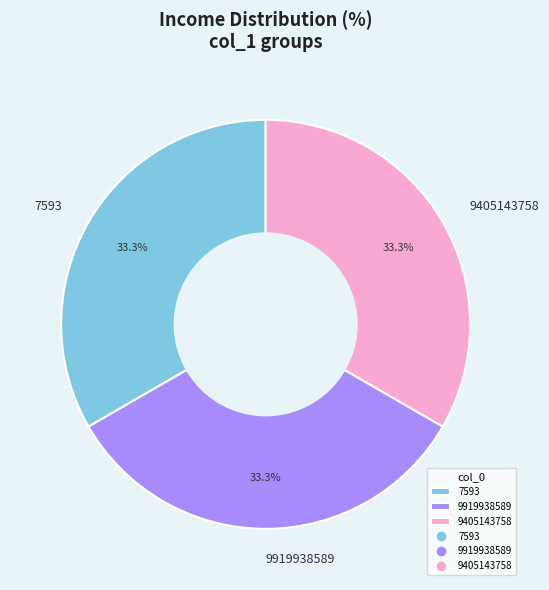

What is the ratio of the value at 9919938589 to the value at 9405143758?

1.0